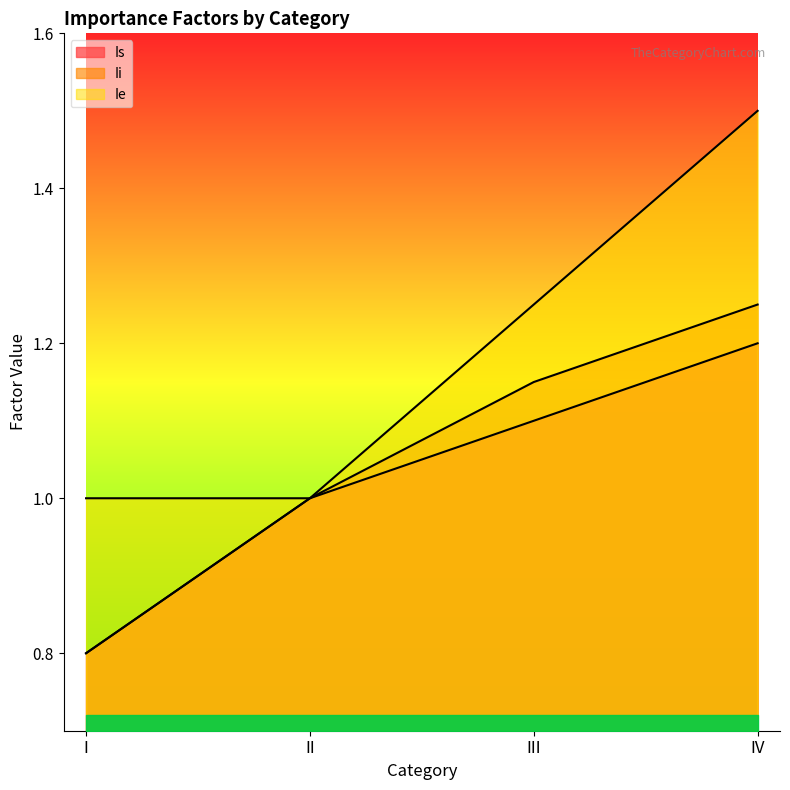

How many data points in Is are above 1?

2